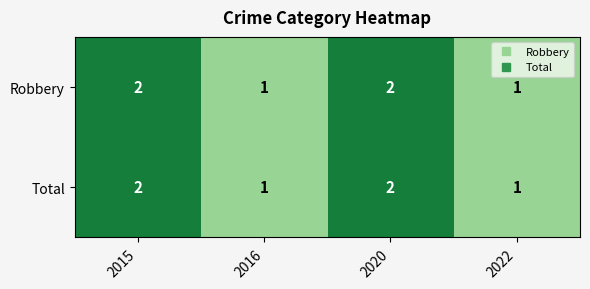

What is the sum of all Total values?

6